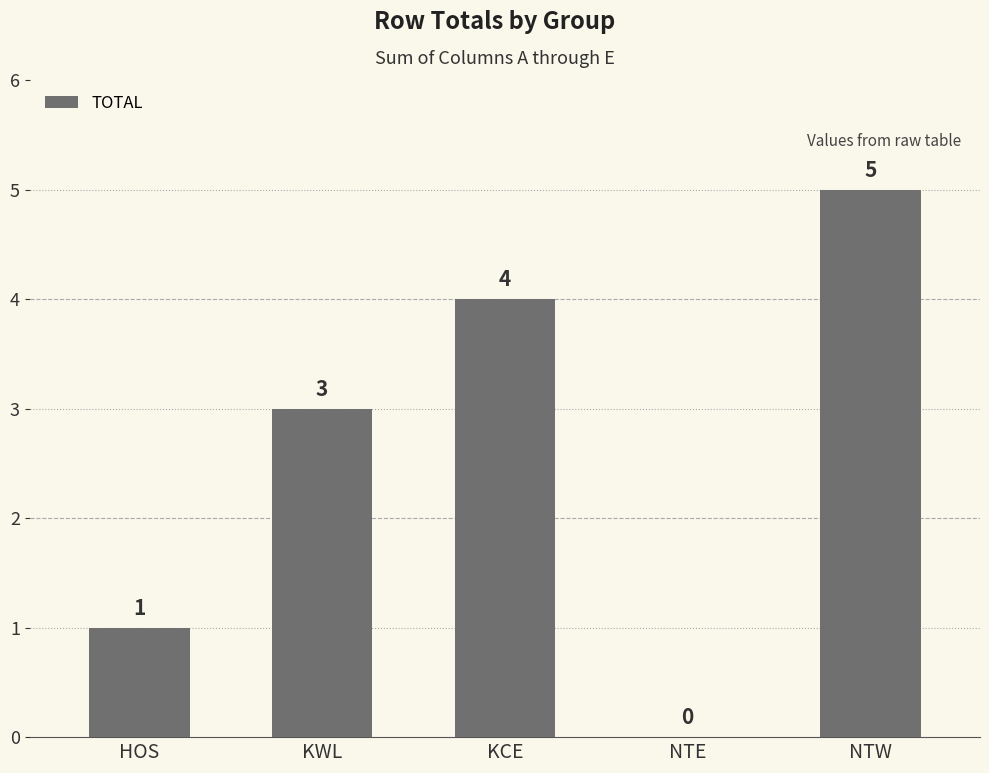

At which category does the chart reach its peak across all series?

NTW